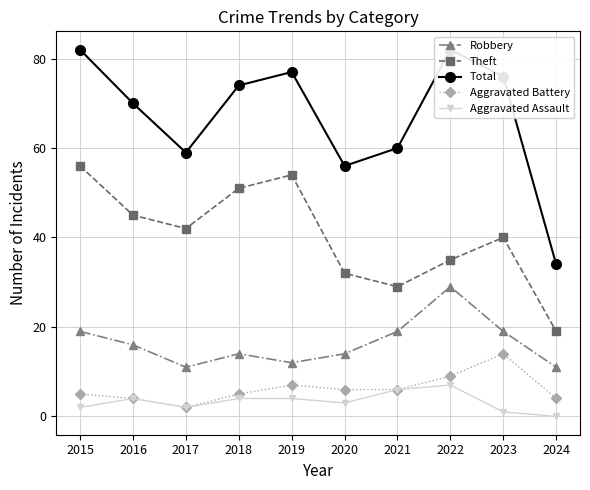

What is the difference between the second highest and second lowest values in the Theft series?

25